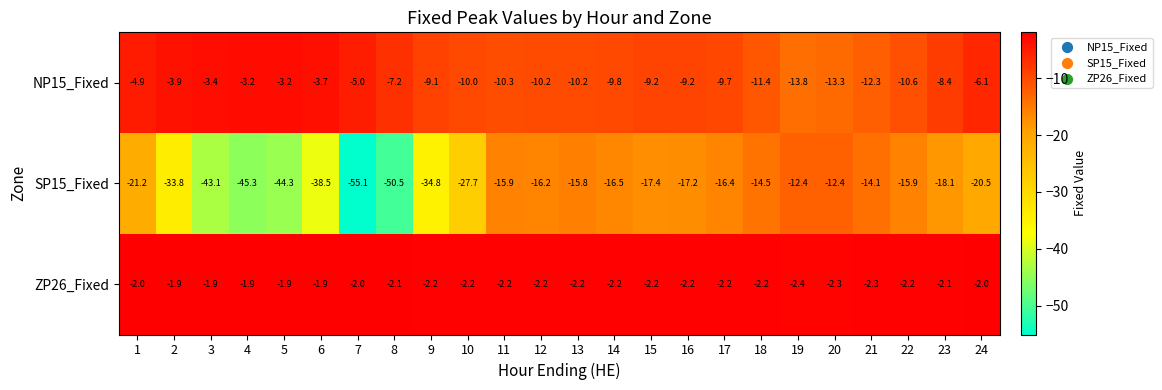

The value of SP15_Fixed at 6 is -8.7. True or false?

False